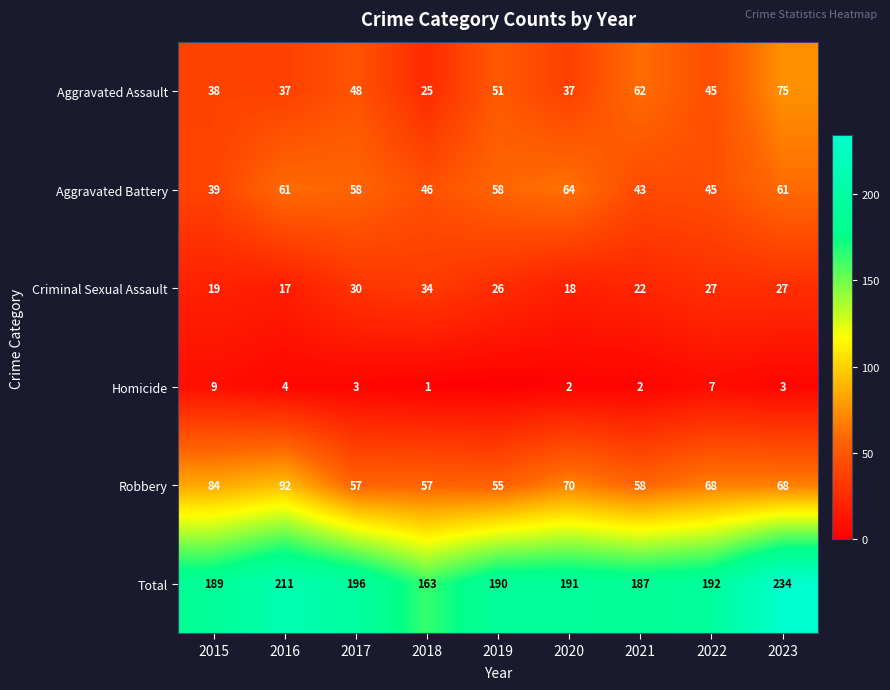

At which label does Aggravated Assault first exceed 45?

2017